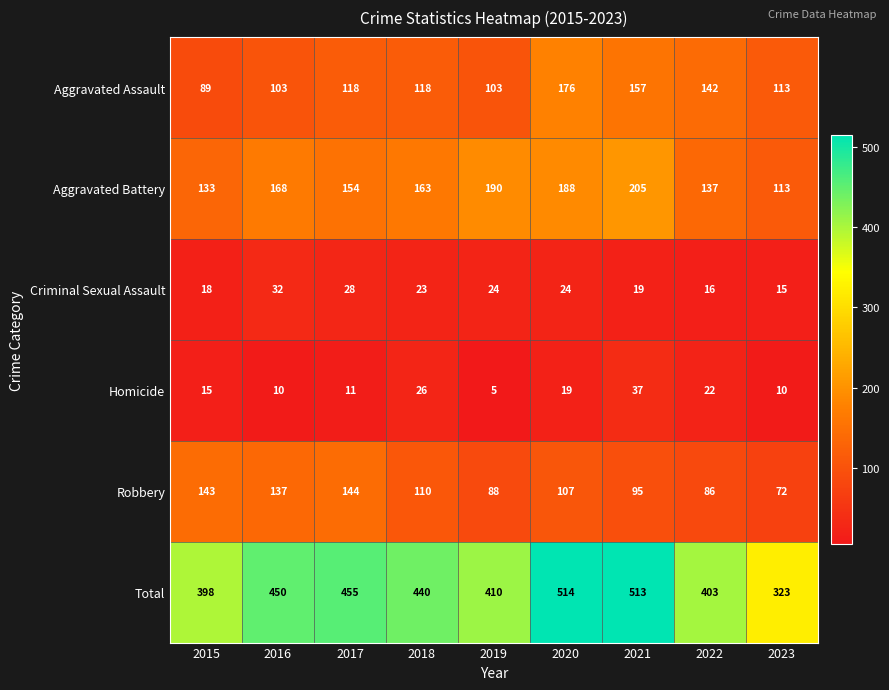

Which category has the highest value across all series?

2020